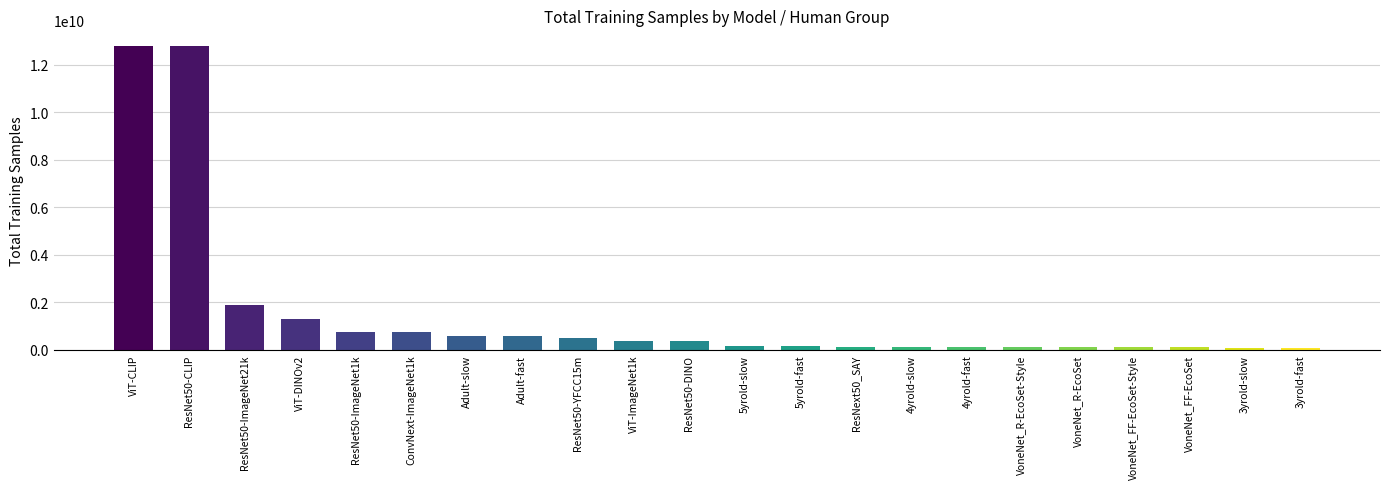

At which label does the data first exceed 384350100?

ViT-CLIP